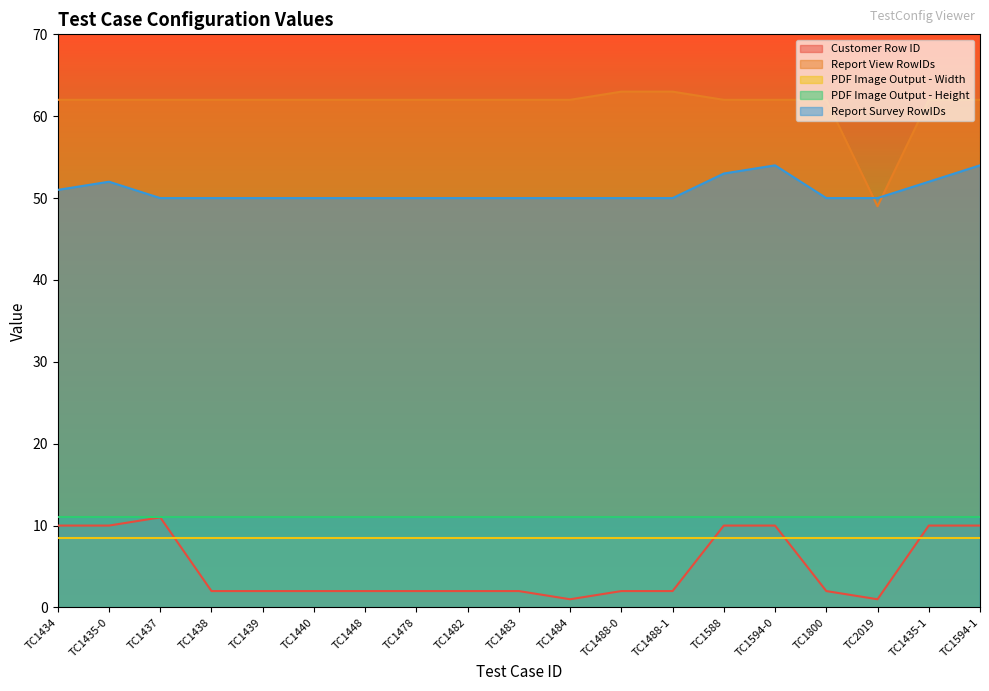

Which series changed the most between TC1448 and TC1483?

Customer Row ID